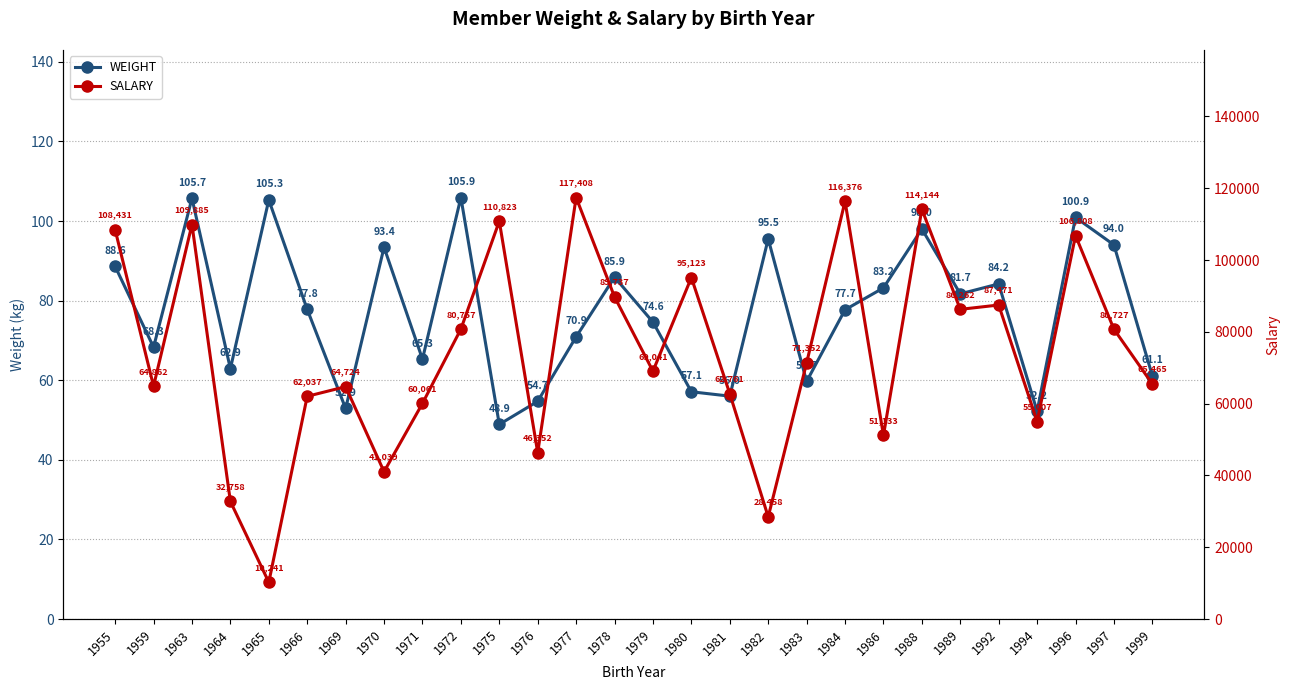

True or false: WEIGHT has a value of 70.9 at 1977.

True